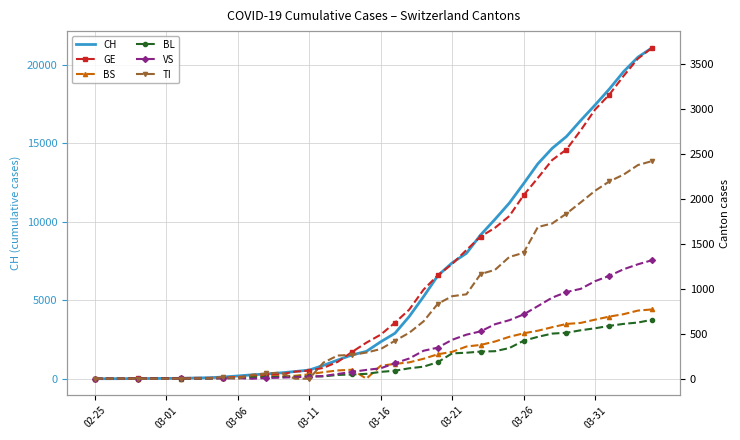

The value of CH at 03-11 is 921. True or false?

False